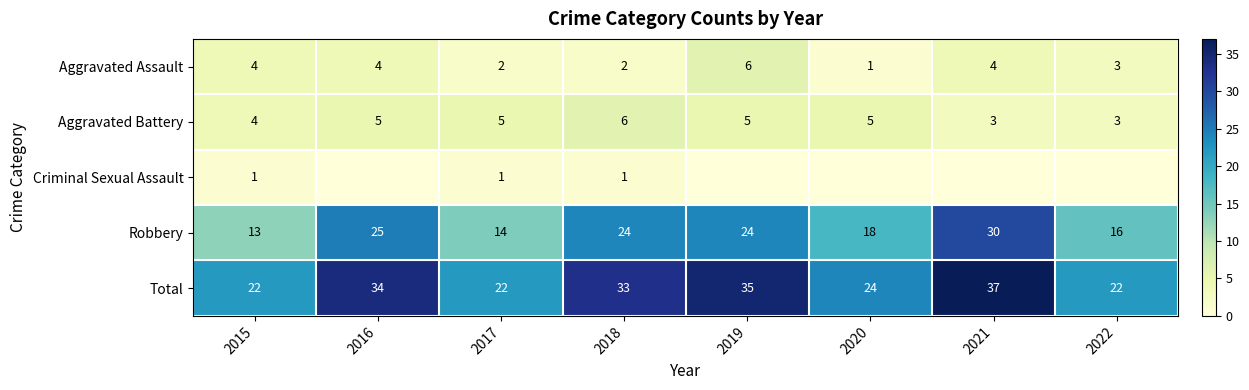

What is the difference between the highest and lowest values at 2017?

21